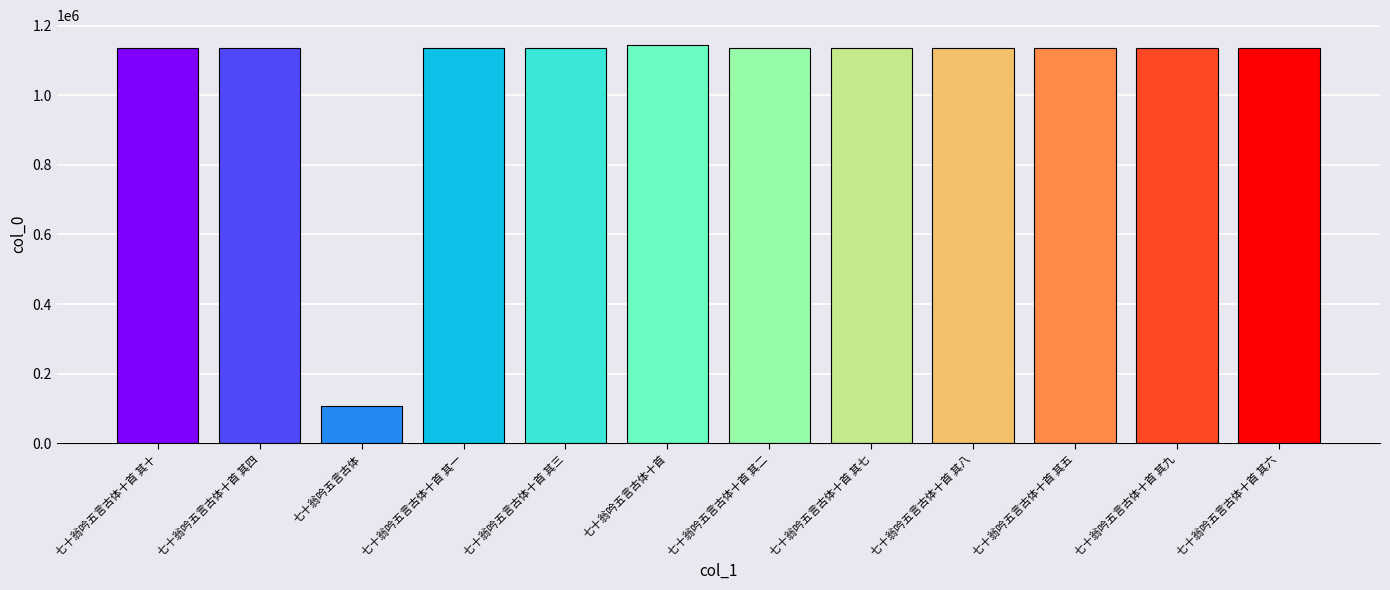

What is the value of the 4th bar from the left?

1135757